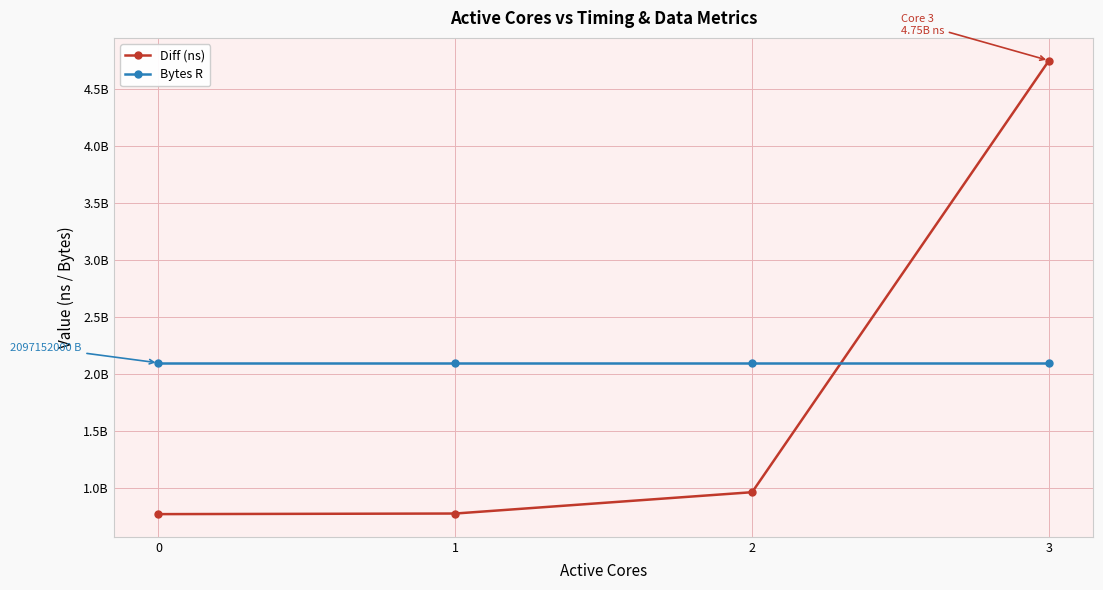

What is the total value across all series at 2?

3058653741